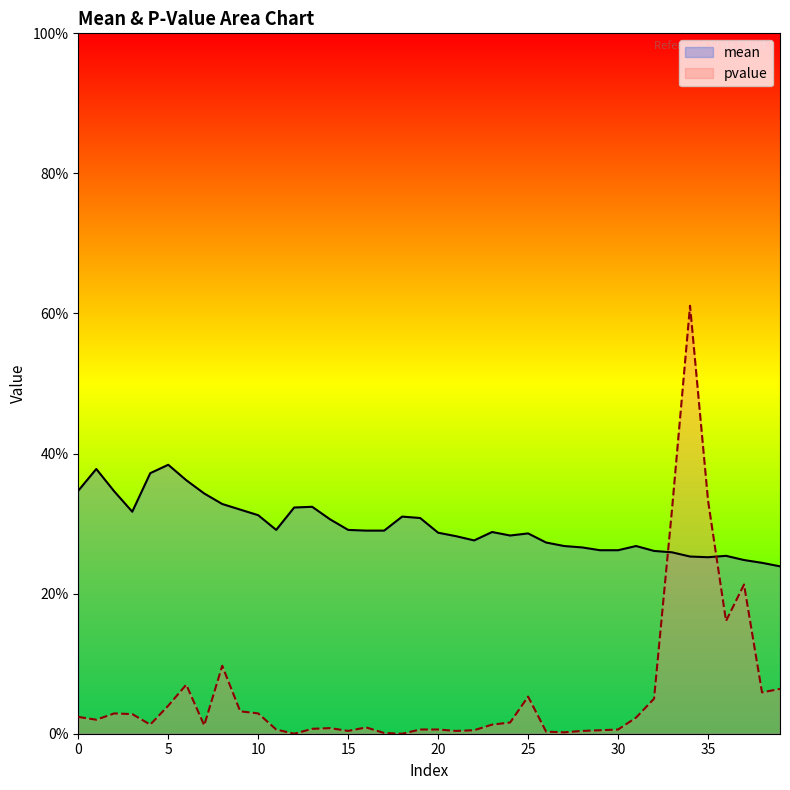

True or false: mean and pvalue cross at least once.

True